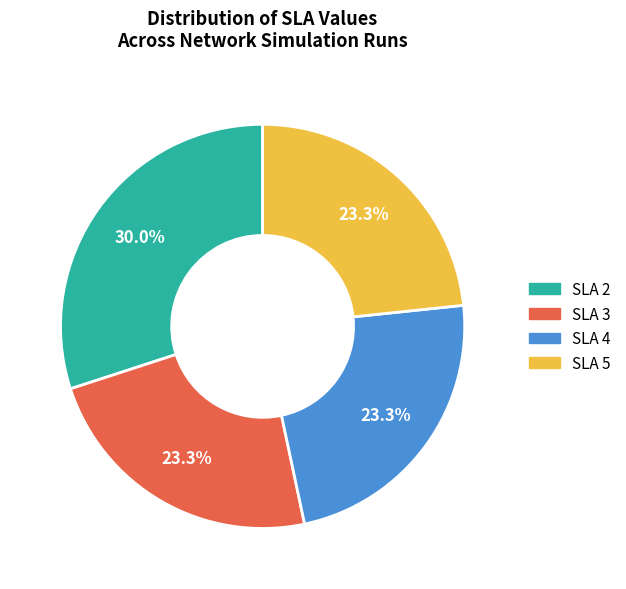

Combined, do SLA 4 and SLA 2 account for over 50%?

Yes